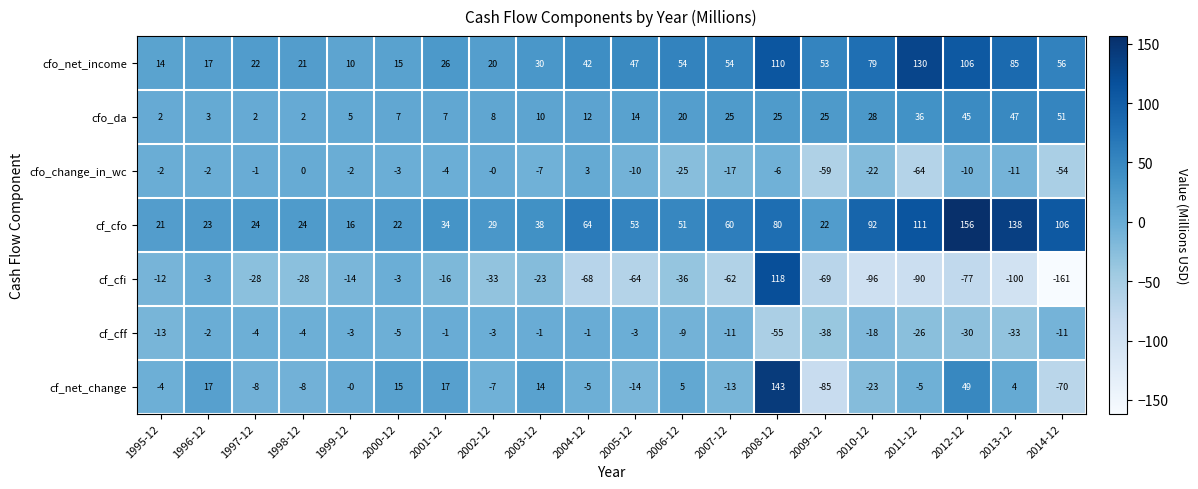

What is the sum of the cf_cfo values at 1999-12 and 1996-12?

39